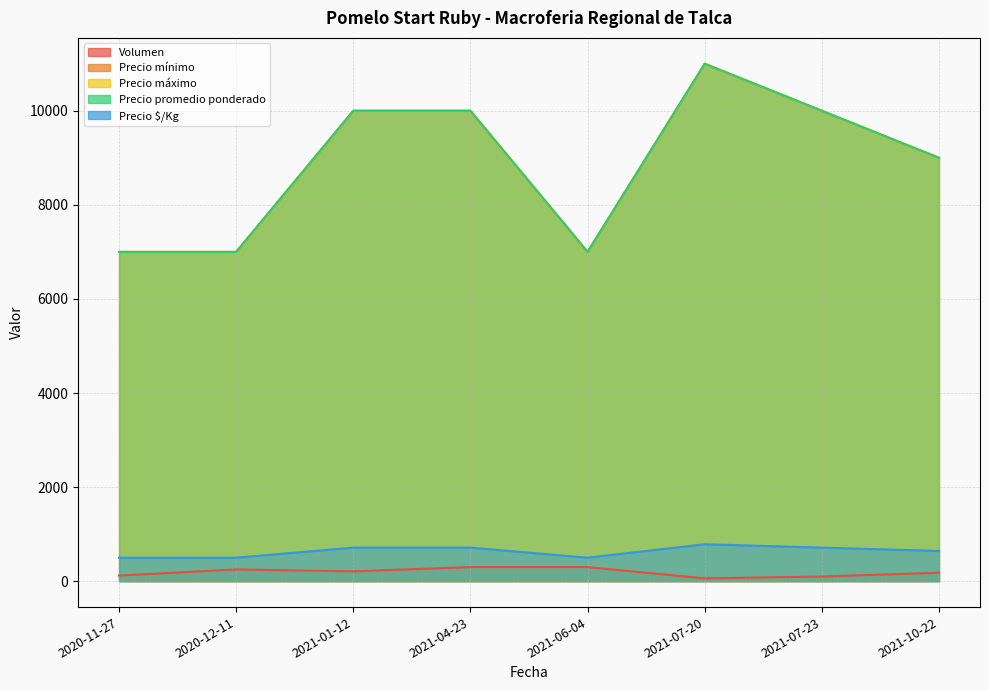

How many lines are shown in the chart?

5